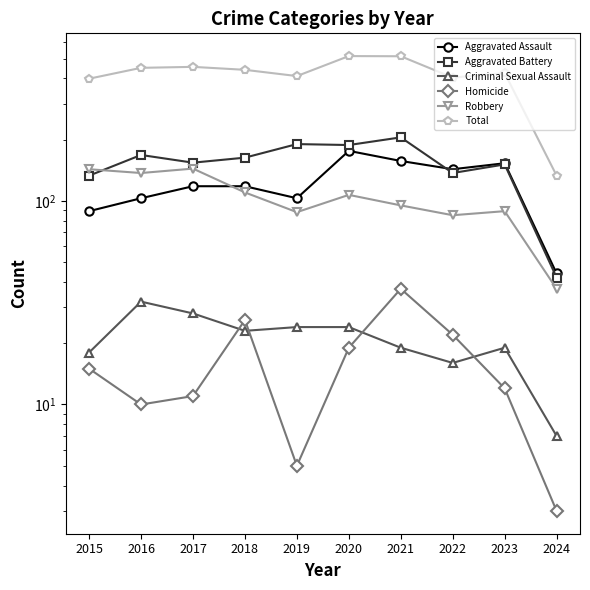

How many interior local valleys does the Aggravated Battery series have?

3